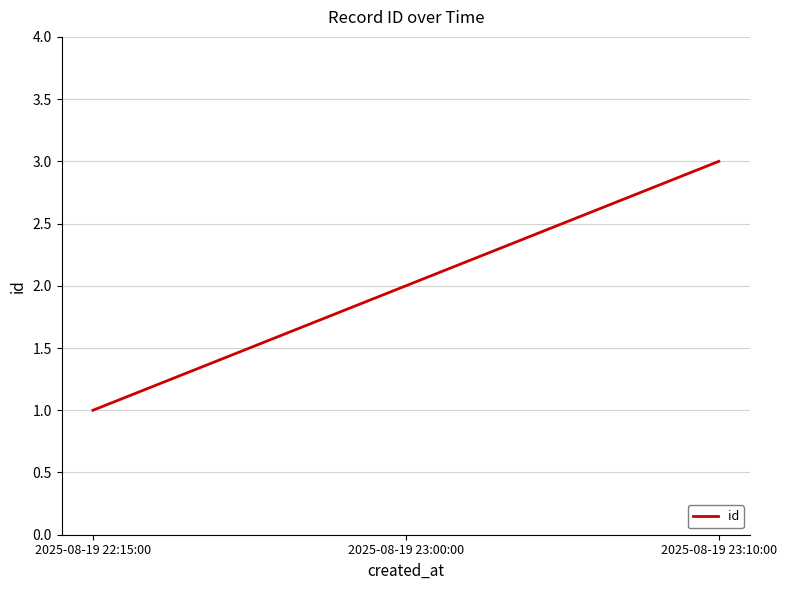

List the labels in order of value, smallest first.

2025-08-19 22:15:00, 2025-08-19 23:00:00, 2025-08-19 23:10:00